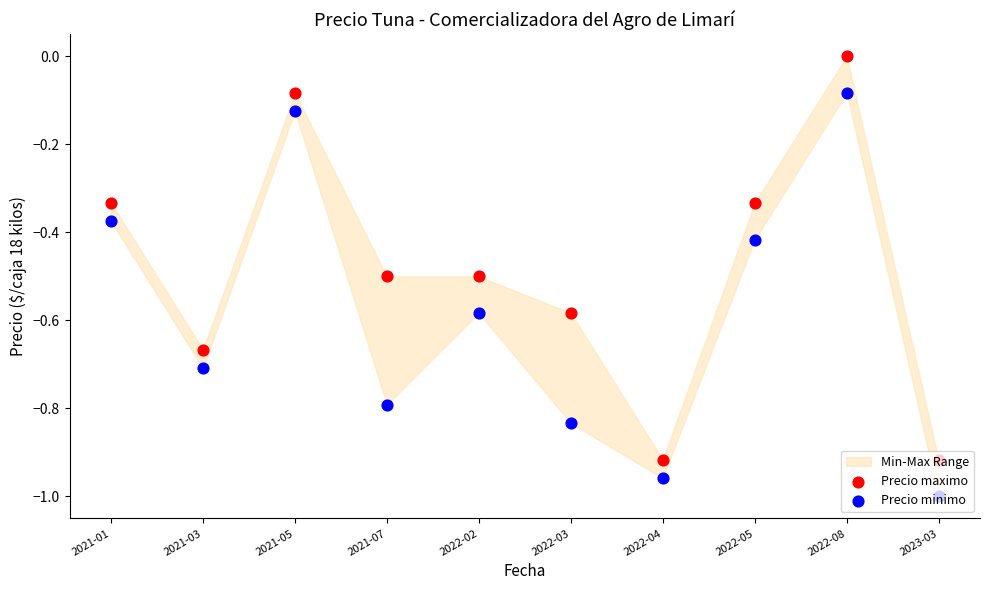

At which category is the sum across all series the highest?

2022-08